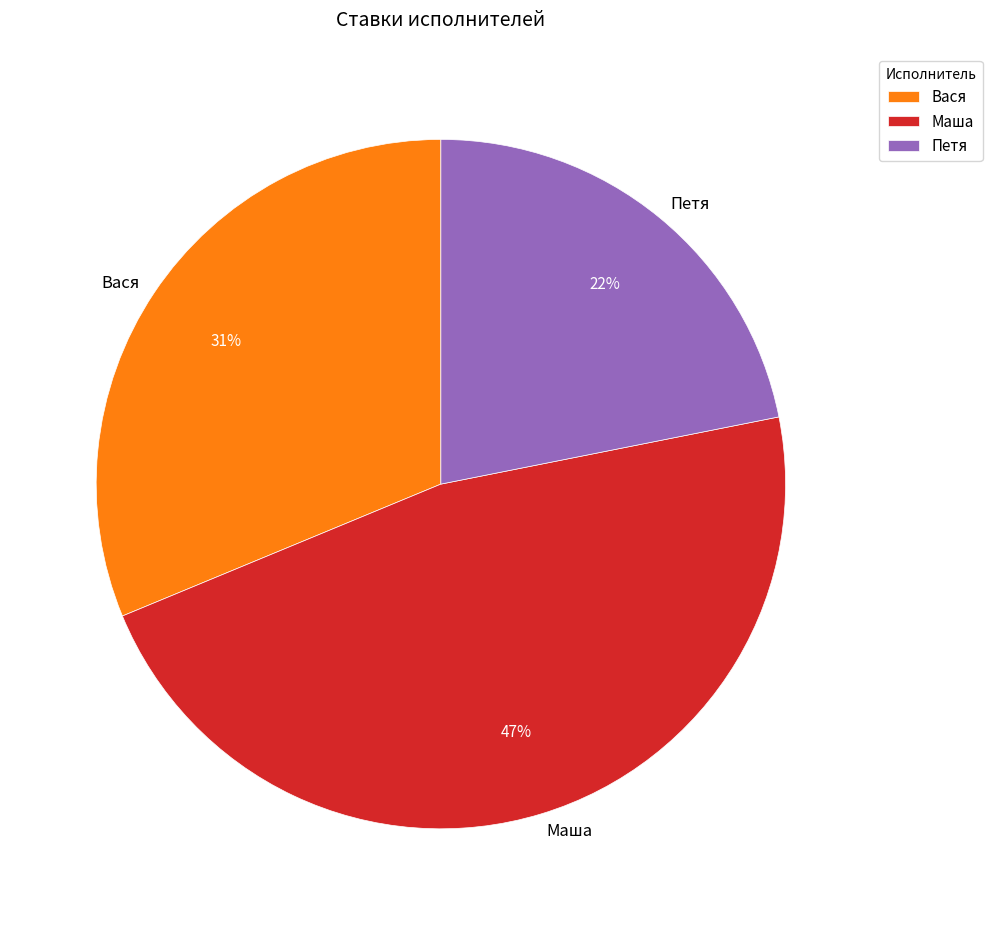

Count the number of slices in the pie.

3